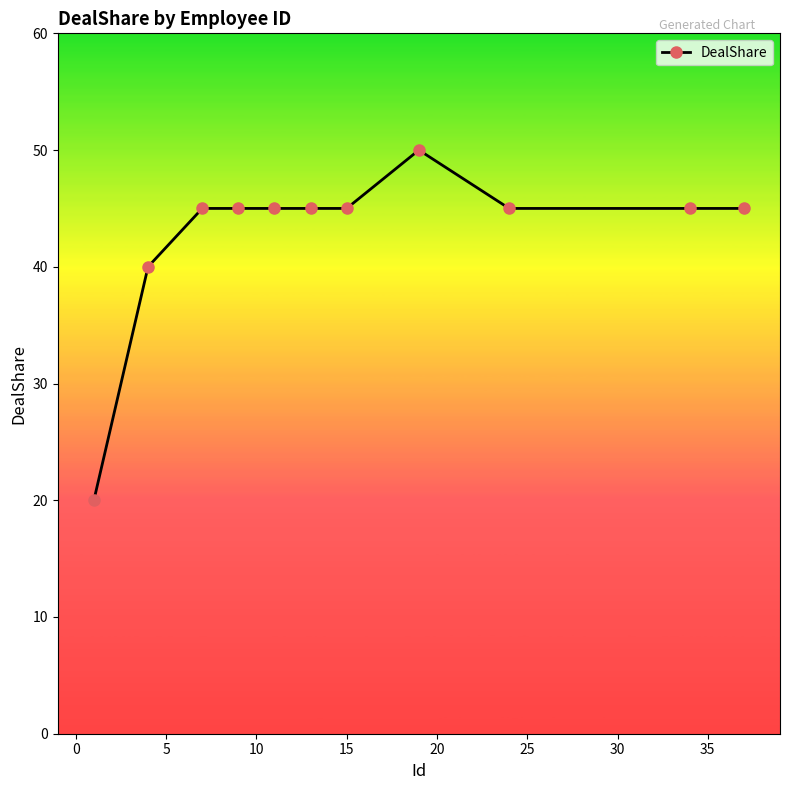

What is the greatest value displayed?

50